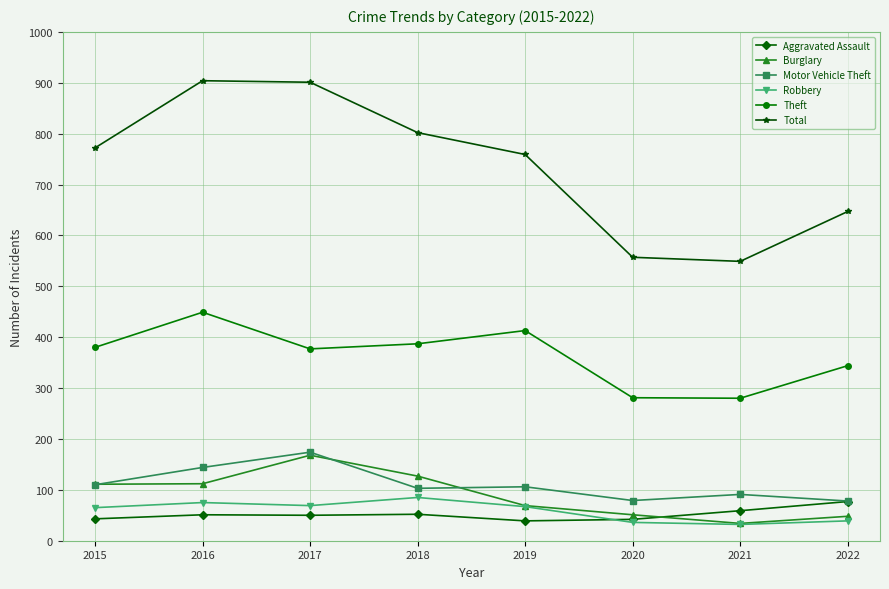

Is the value of Theft at 2020 greater than the value of Robbery at 2022?

Yes